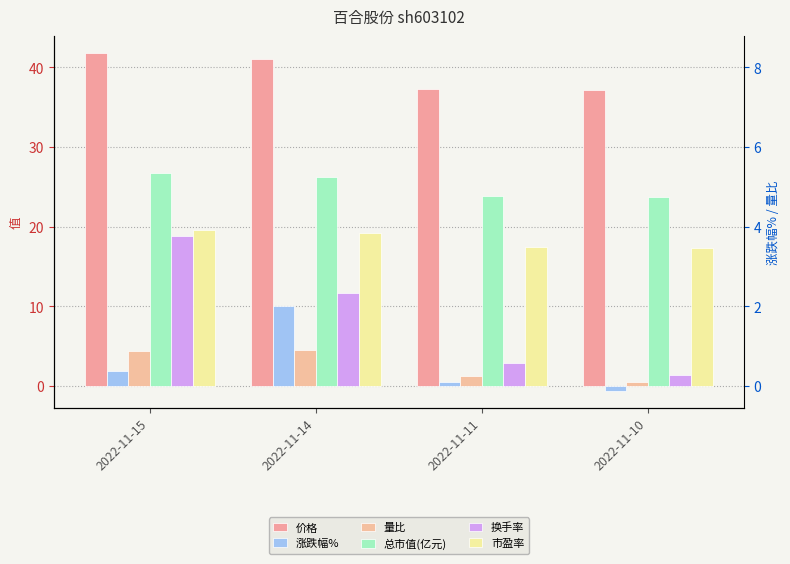

What is the sum of all 市盈率 values?

73.6